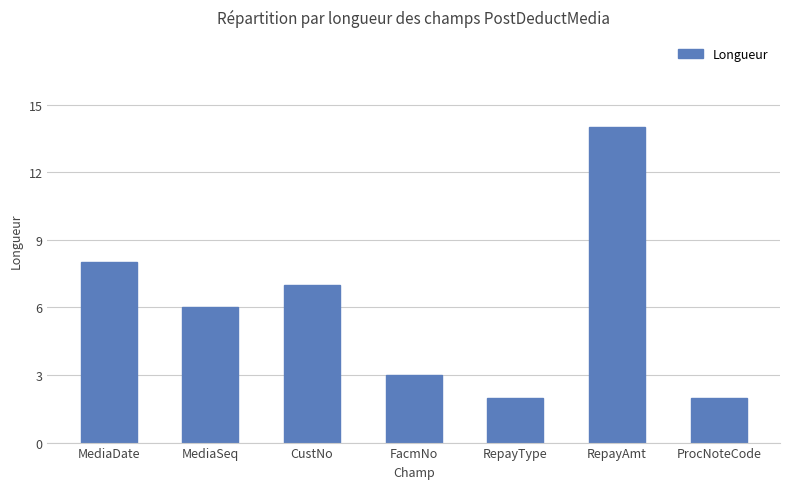

What is the sum of the values at RepayType and FacmNo?

5